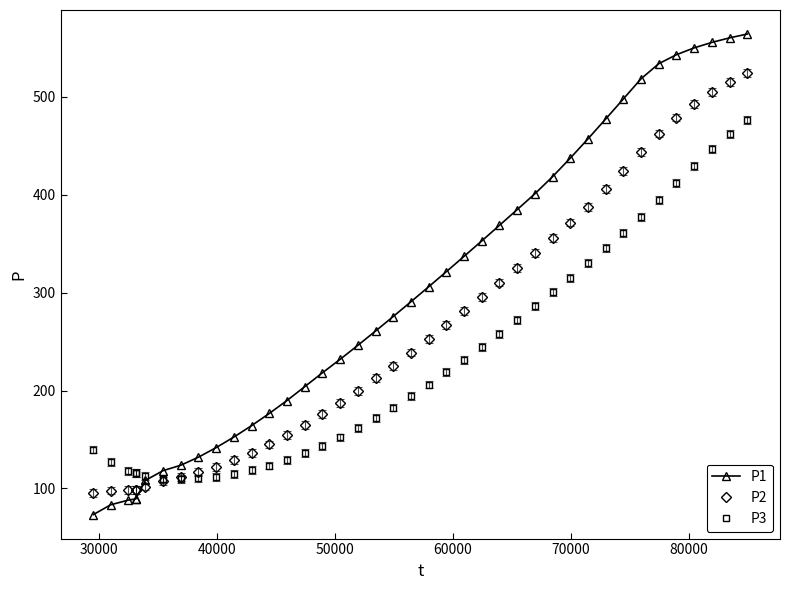

What are all the series names shown in the legend?

P1, P2, P3